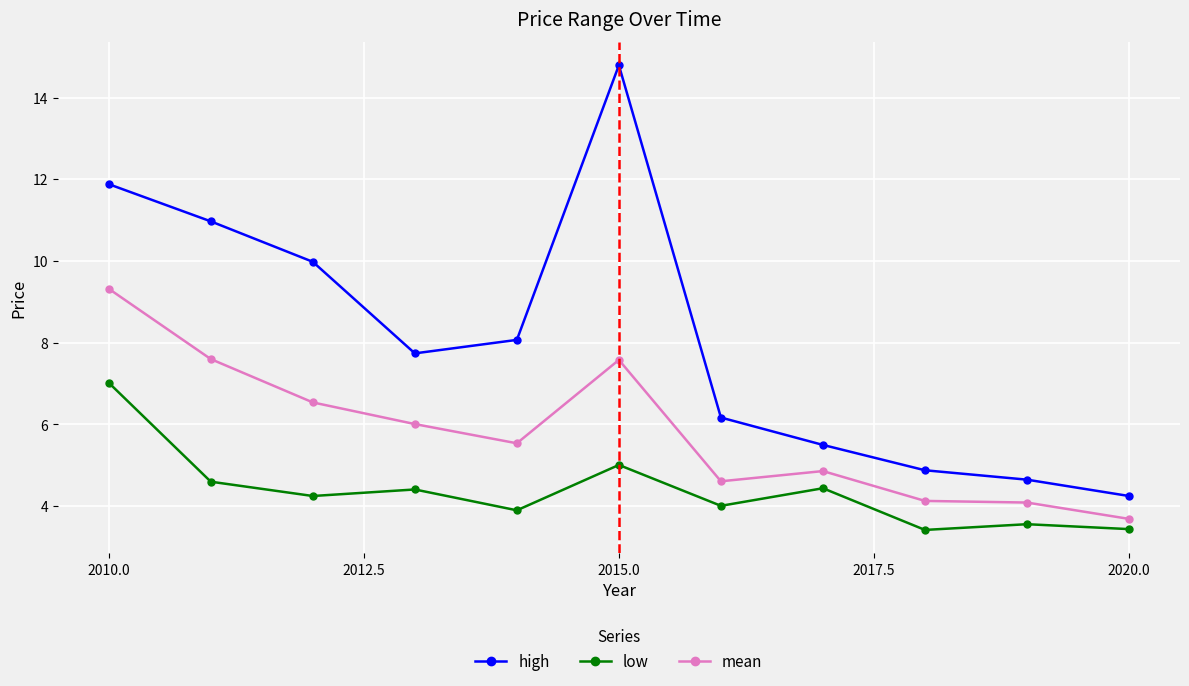

List the series in order of their overall mean, lowest first.

low, mean, high